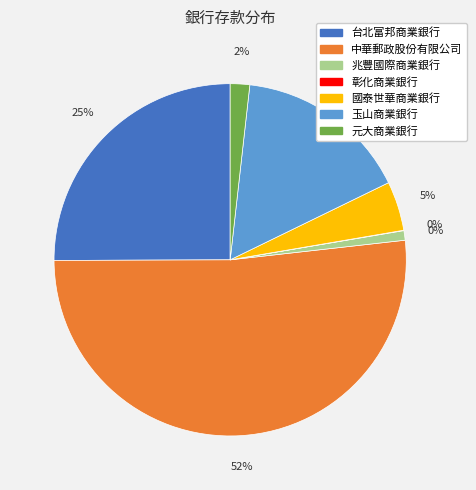

To the nearest percent, what percentage of the pie is 兆豐國際商業銀行?

1%